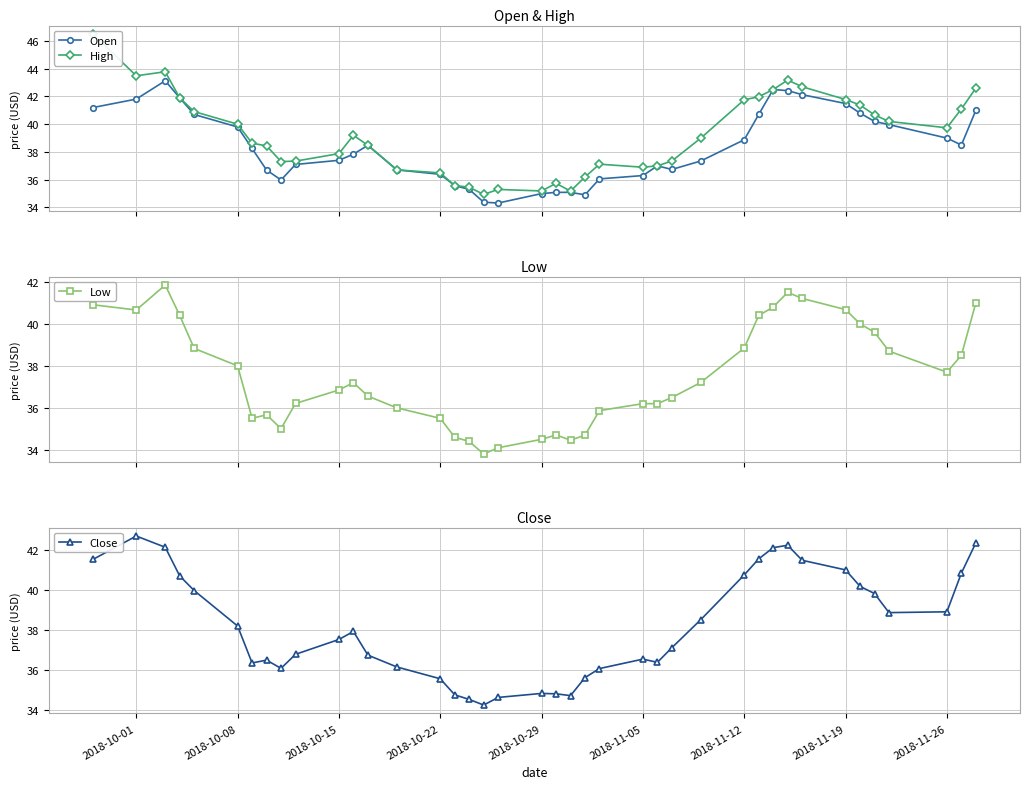

What is the difference between the maximum and minimum values in the Close series?

8.4